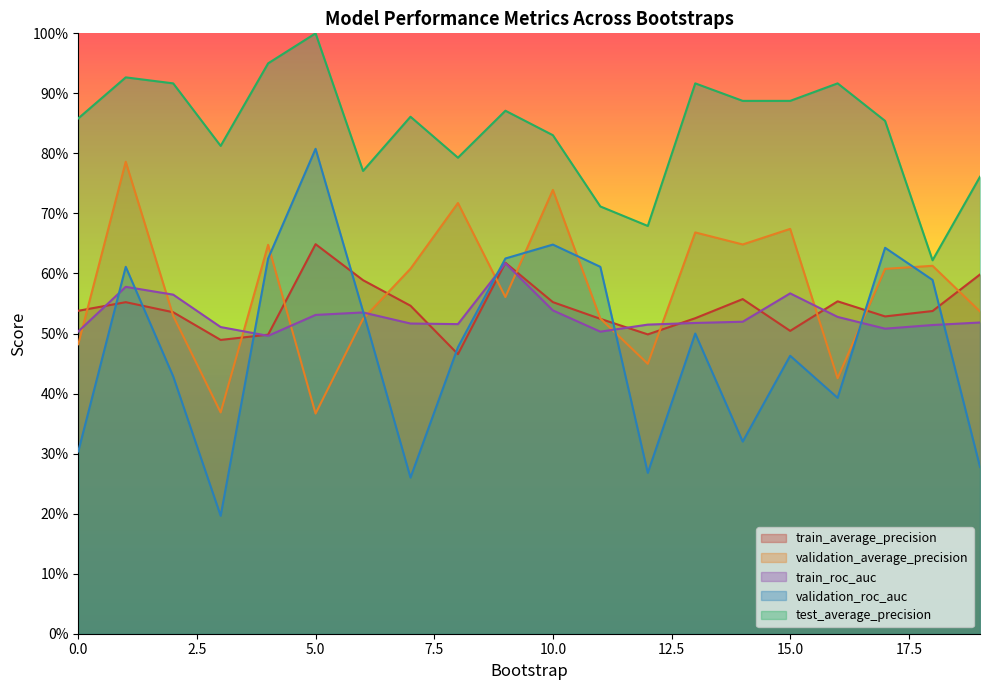

What is the total value across all series at 10?

3.3